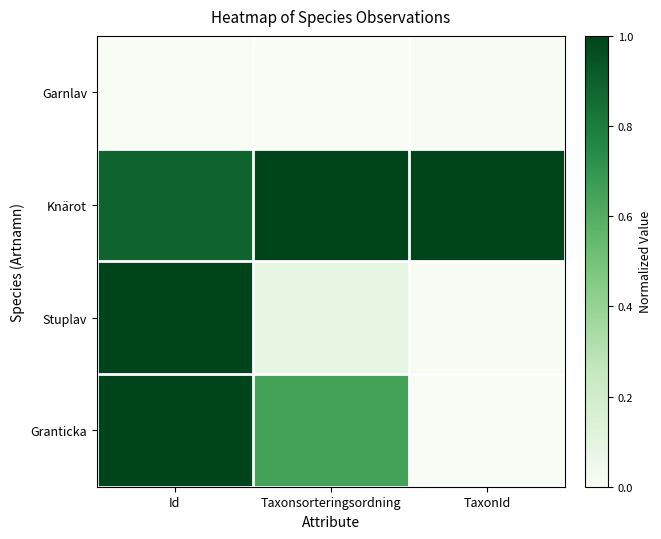

Reading left to right, list all the values displayed in this chart.

Garnlav: Id=0.0	Taxonsorteringsordning=0.0	TaxonId=0.0
Knärot: Id=0.9	Taxonsorteringsordning=1.0	TaxonId=1.0
Stuplav: Id=1.0	Taxonsorteringsordning=0.1	TaxonId=0.0
Granticka: Id=1.0	Taxonsorteringsordning=0.7	TaxonId=0.0